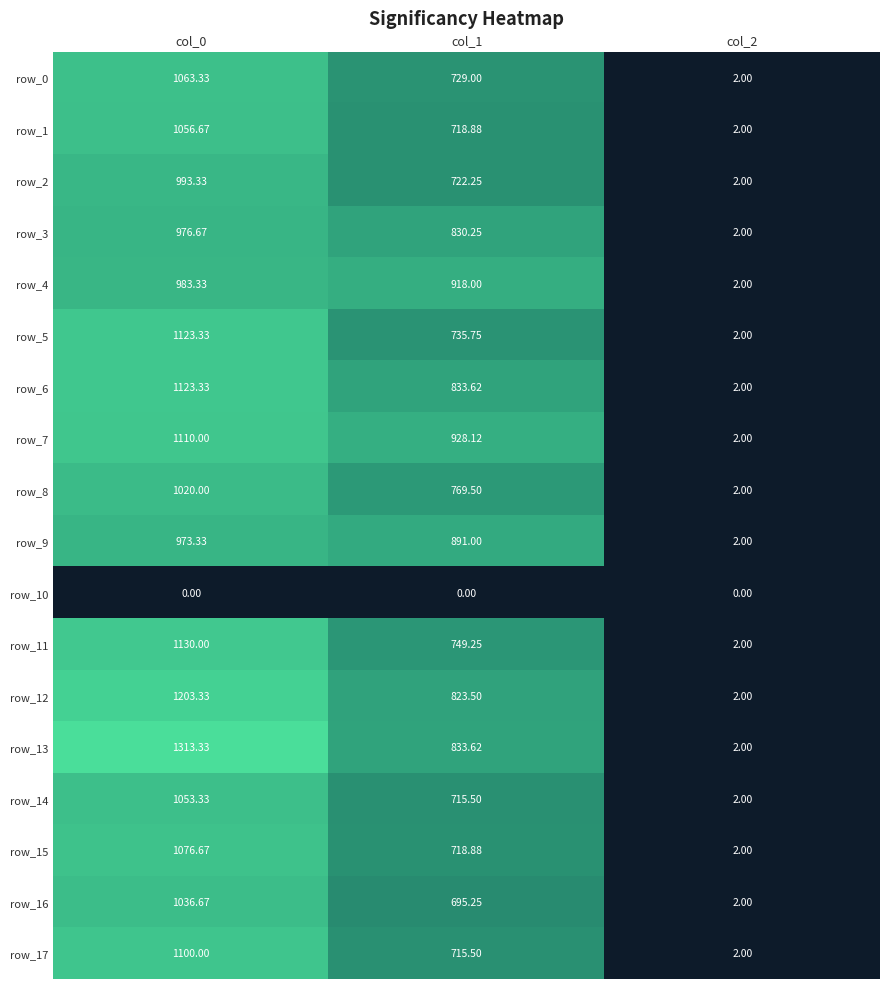

Which category has the lowest value in the row_16 series?

col_2